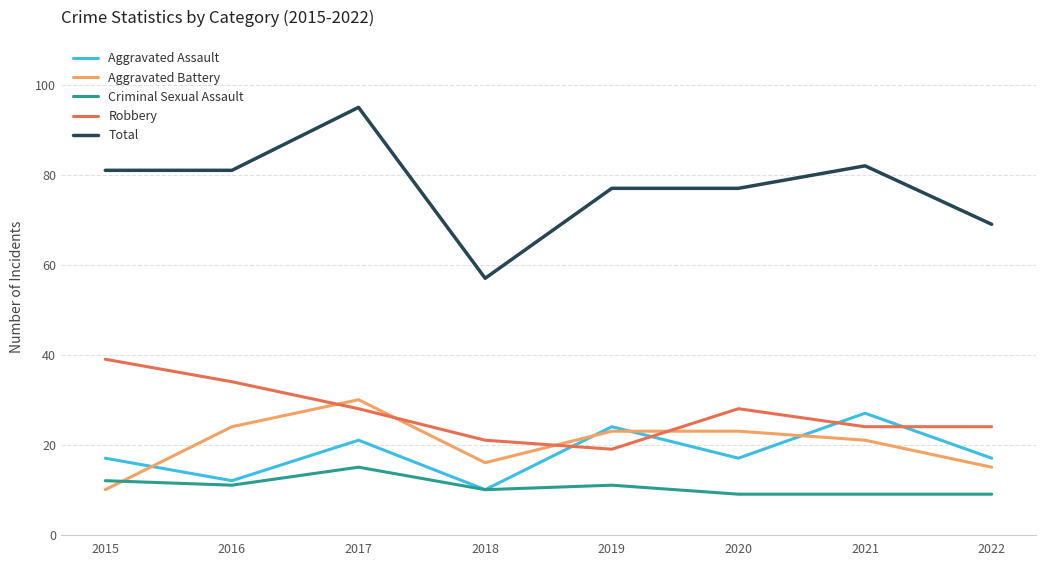

What is the approximate value of Criminal Sexual Assault at 2021?

9